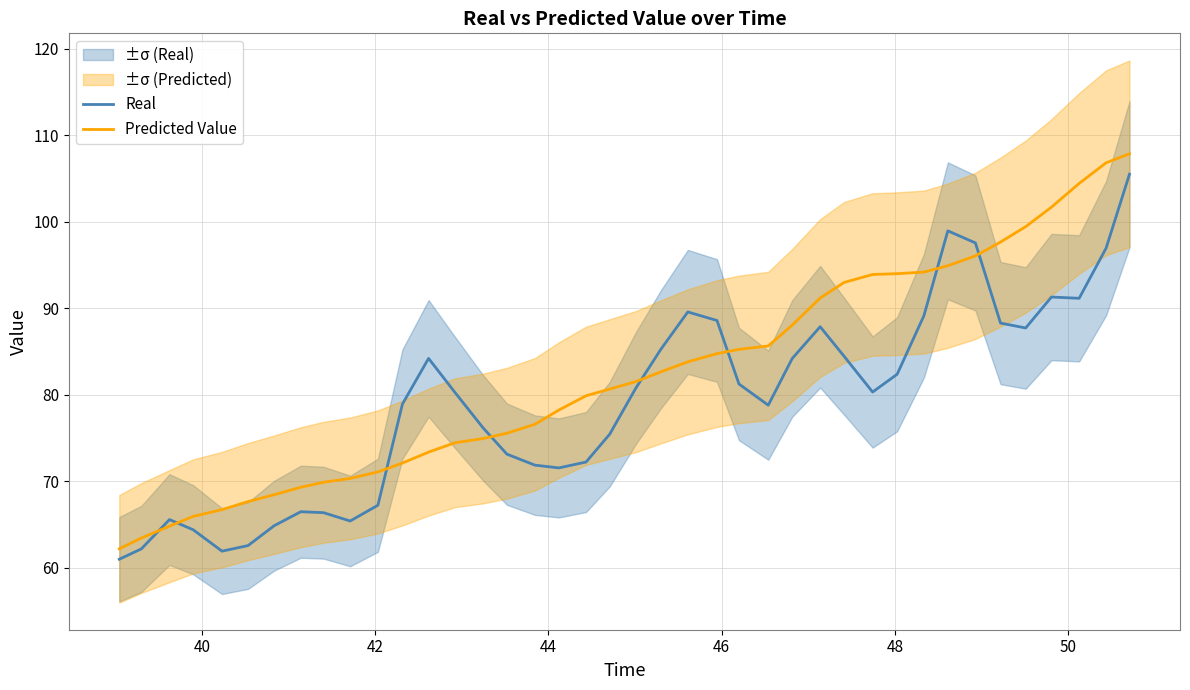

How many values in the Real series exceed 80?

21